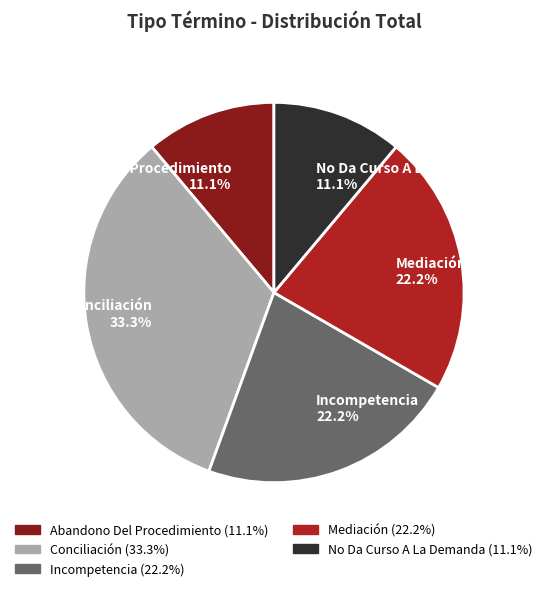

Combined, do Conciliación and Incompetencia account for over 50%?

Yes